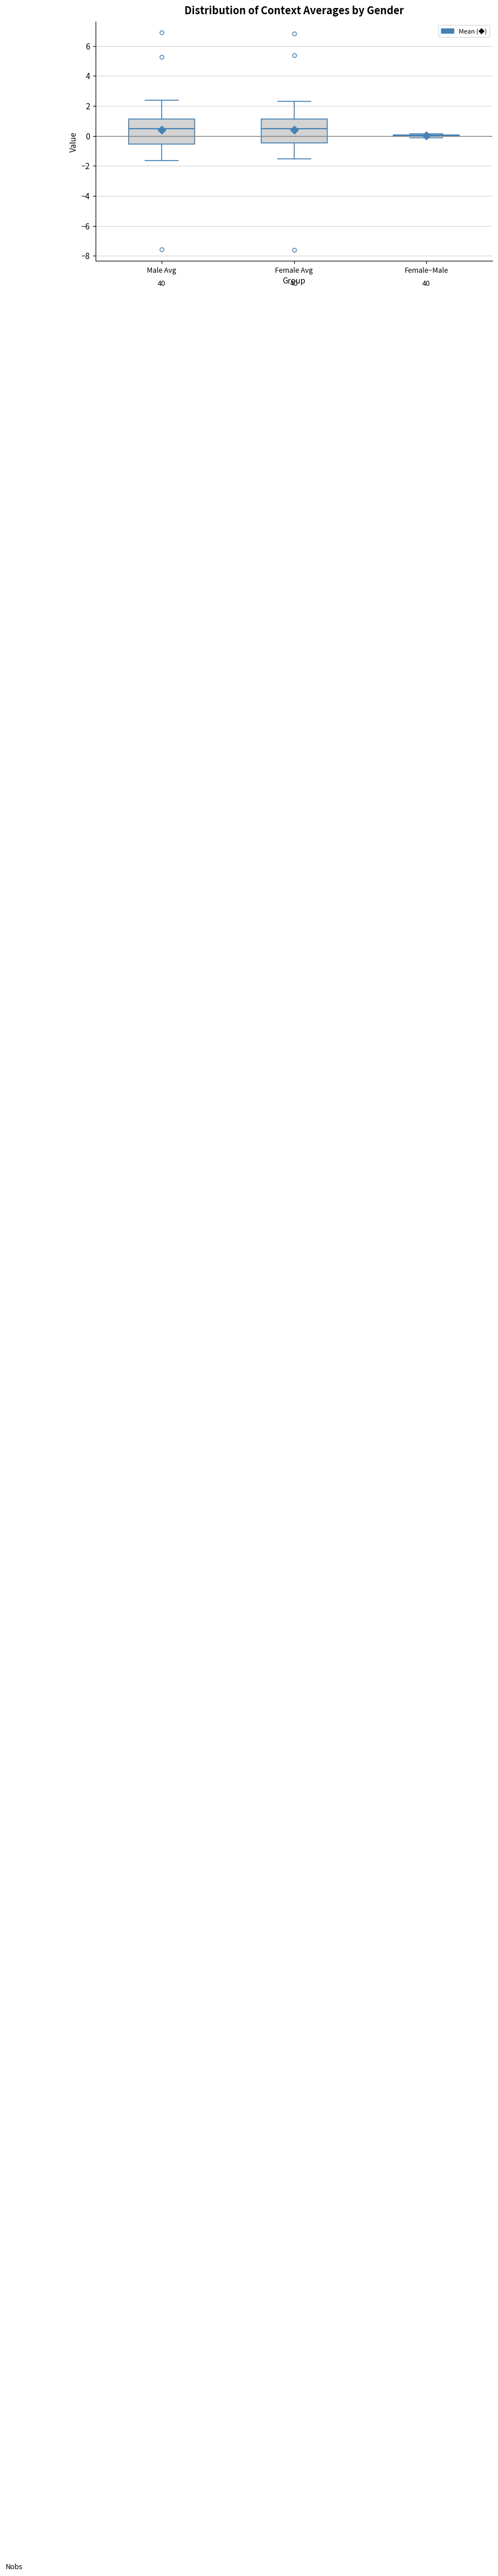

Reading left to right, transcribe this box plot: for each box, give where its median line is, the range the box spans, and where its two whiskers end, as read against the y-axis. The values are not printed on the chart, so give them approximately, as read against the axis.

Male Avg: median 0.4, box -0.6 to 1.2, whiskers -1.6 to 2.4
Female Avg: median 0.4, box -0.4 to 1.2, whiskers -1.6 to 2.4
Female−Male: box collapsed to a line at 0.0, whiskers -0.2 to 0.2